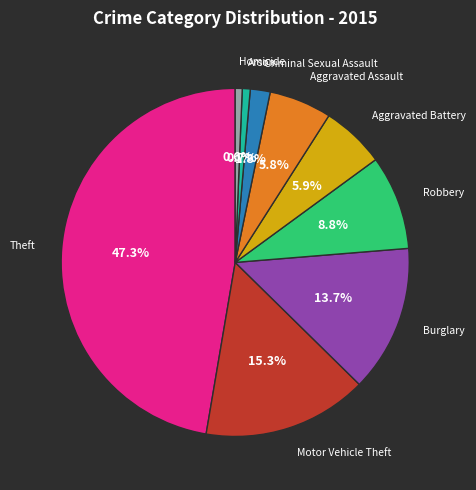

Is there any slice that represents more than half of the pie?

No